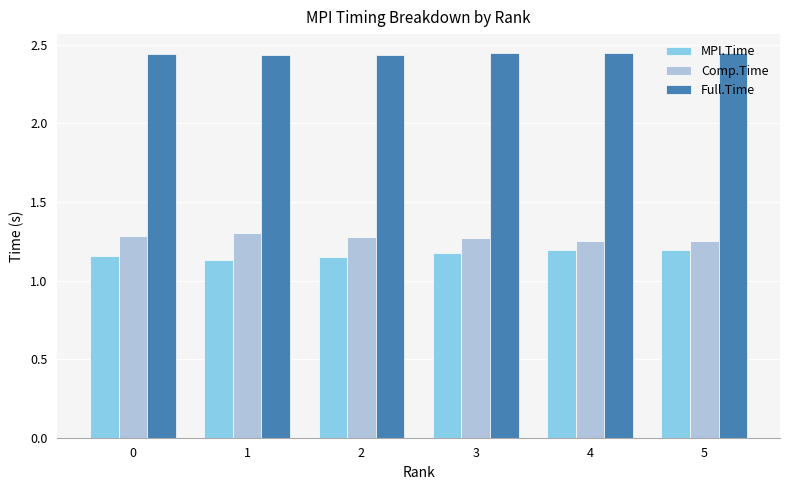

Is the value of Full.Time at 4 greater than the value of MPI.Time at 4?

Yes